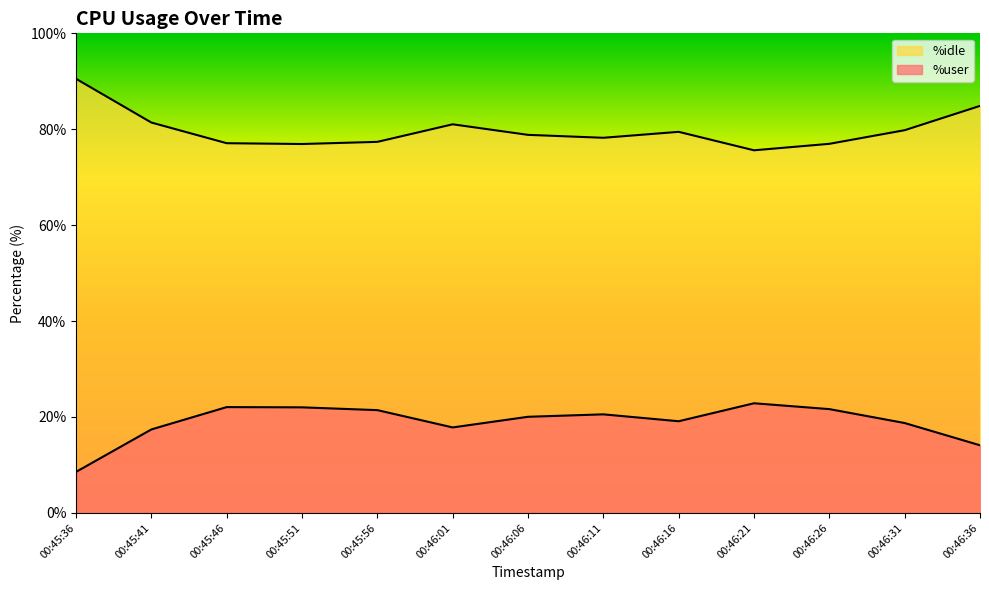

True or false: %idle and %user intersect in this chart.

False